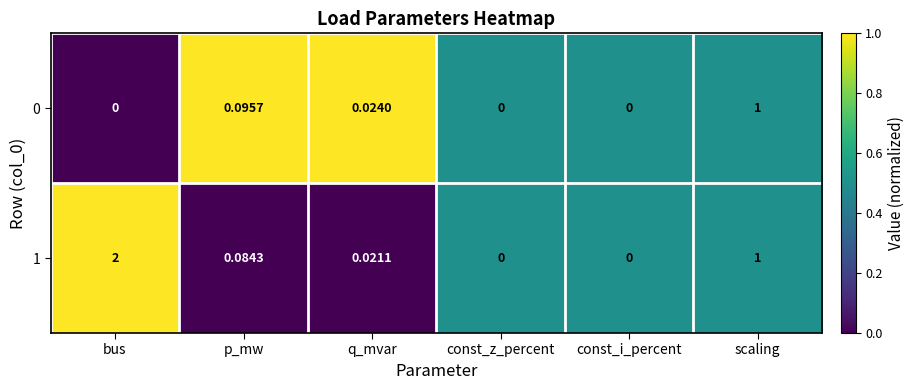

Is the value of 1 at scaling greater than the value of 0 at const_z_percent?

Yes